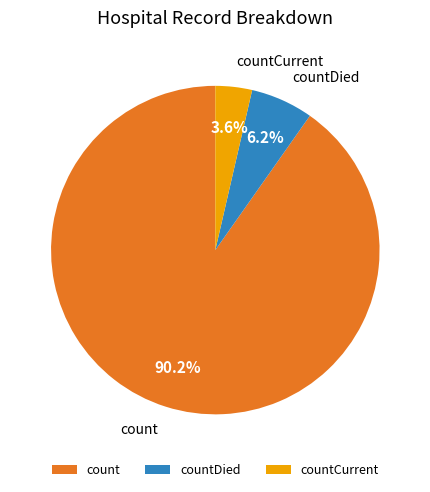

To the nearest percent, what portion does count represent?

90%